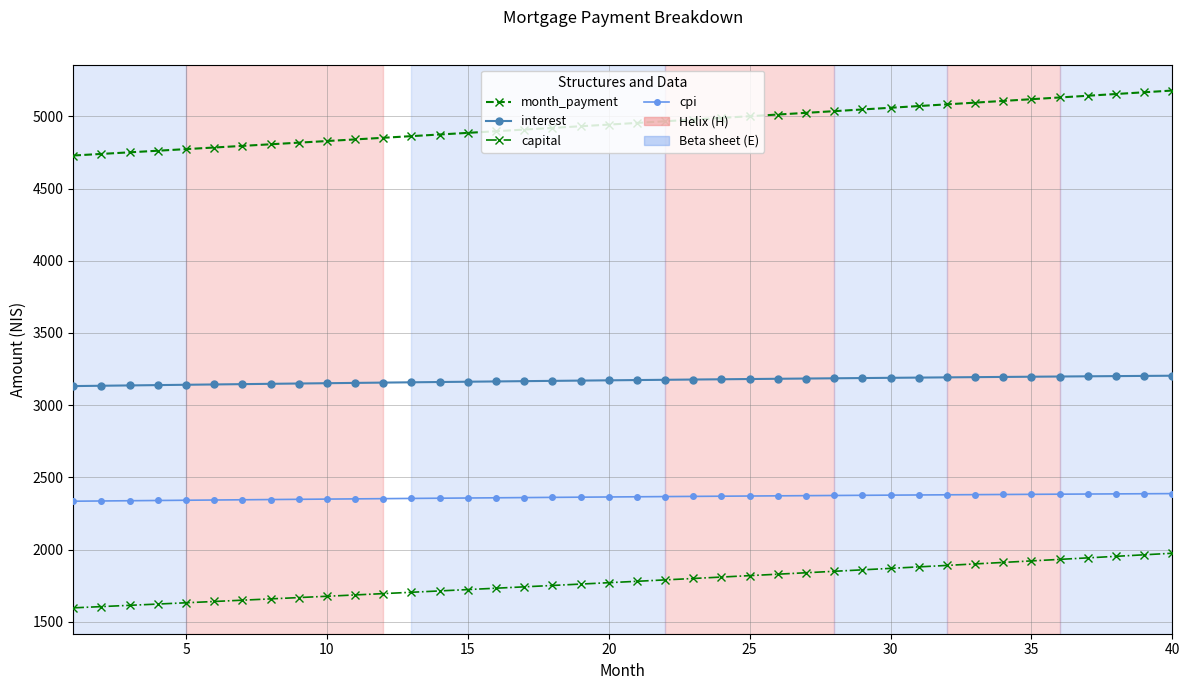

What is the minimum value shown in the chart?

1596.6